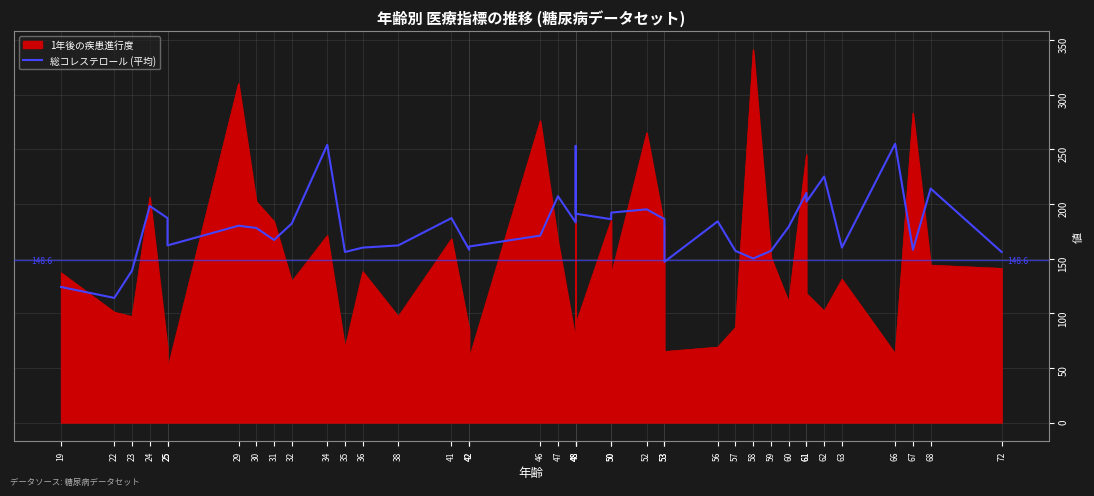

Is it true that the value at 19 is 192?

False